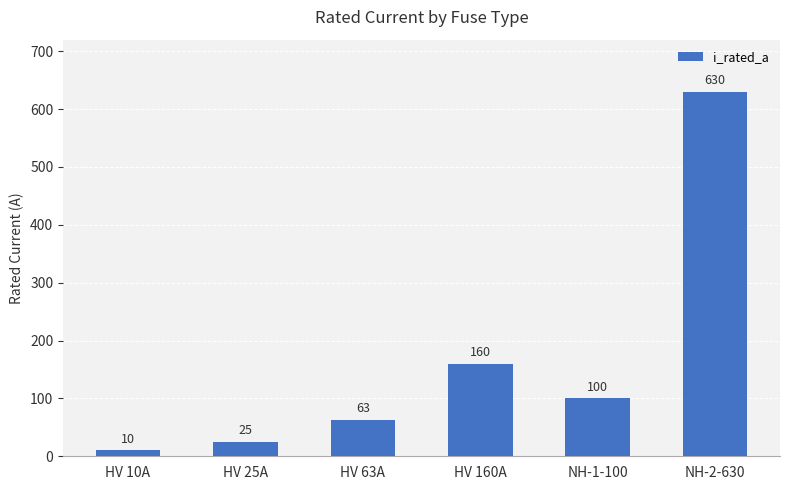

What is the average value?

165